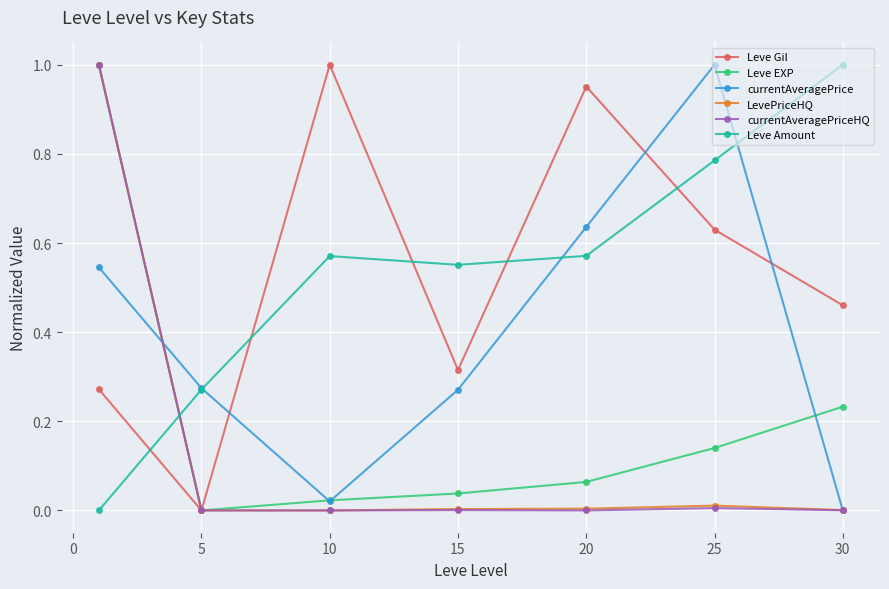

True or false: Leve Gil and Leve Amount intersect in this chart.

True